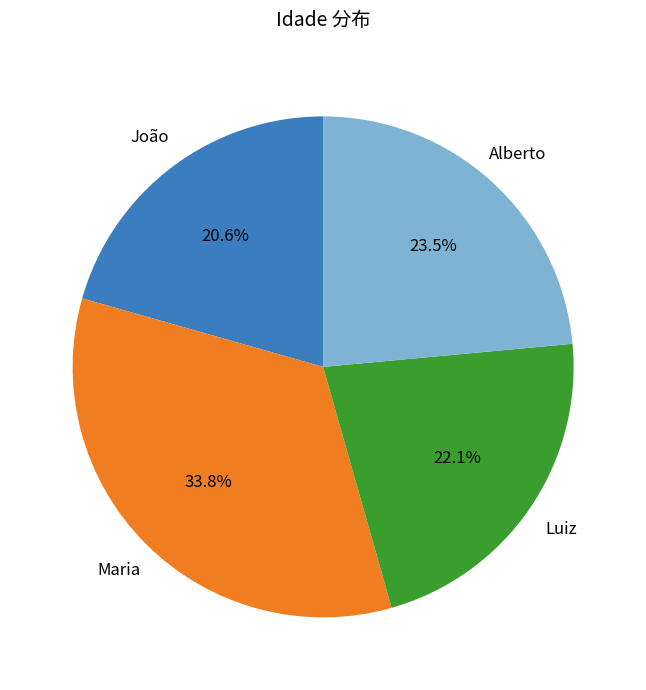

Which has a higher value, João or Luiz?

Luiz